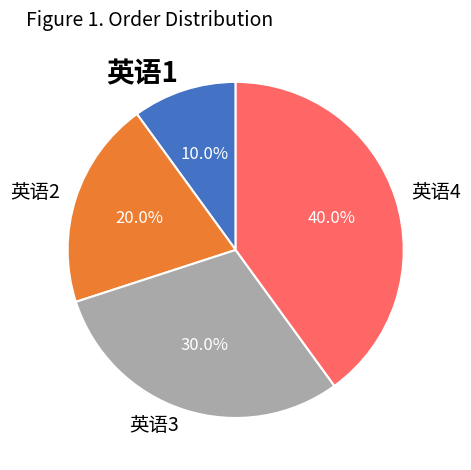

The 英语4 slice represents 40% of the pie. True or false?

True